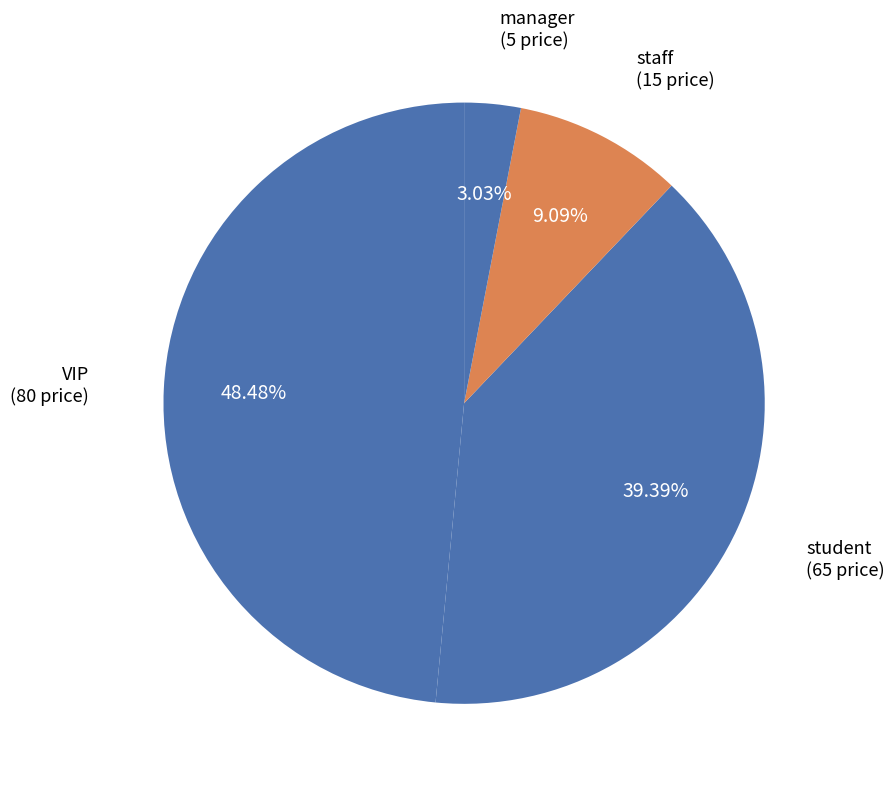

How many segments does this pie chart have?

4